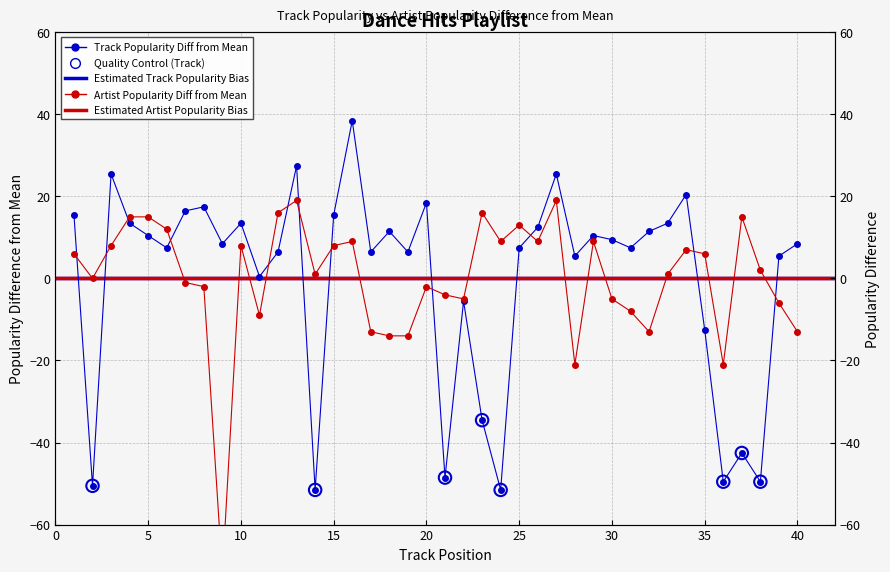

Which series reaches the maximum Y coordinate?

Track_Popularity